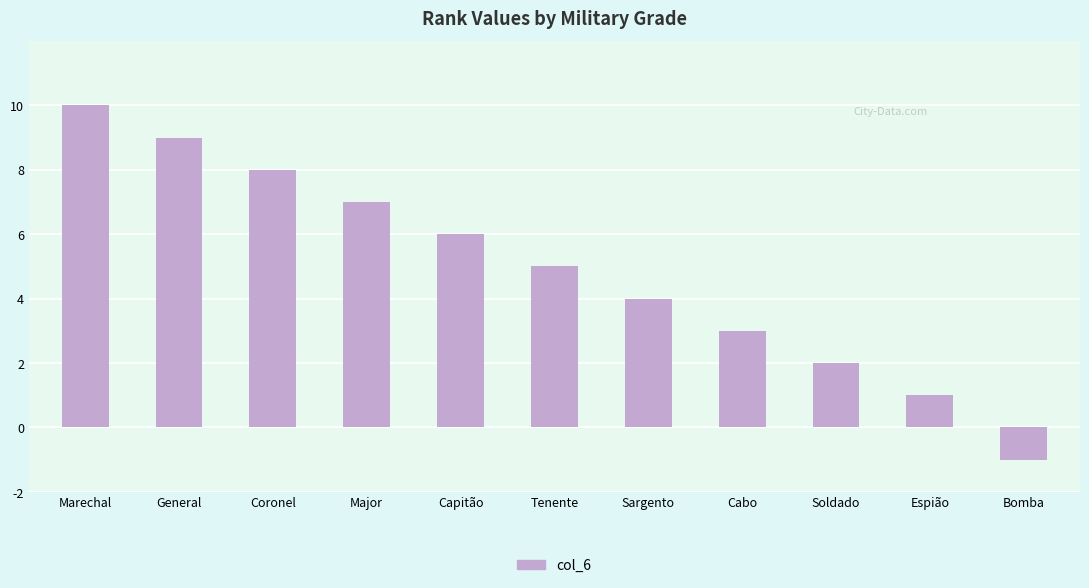

Count the number of categories in the chart.

11